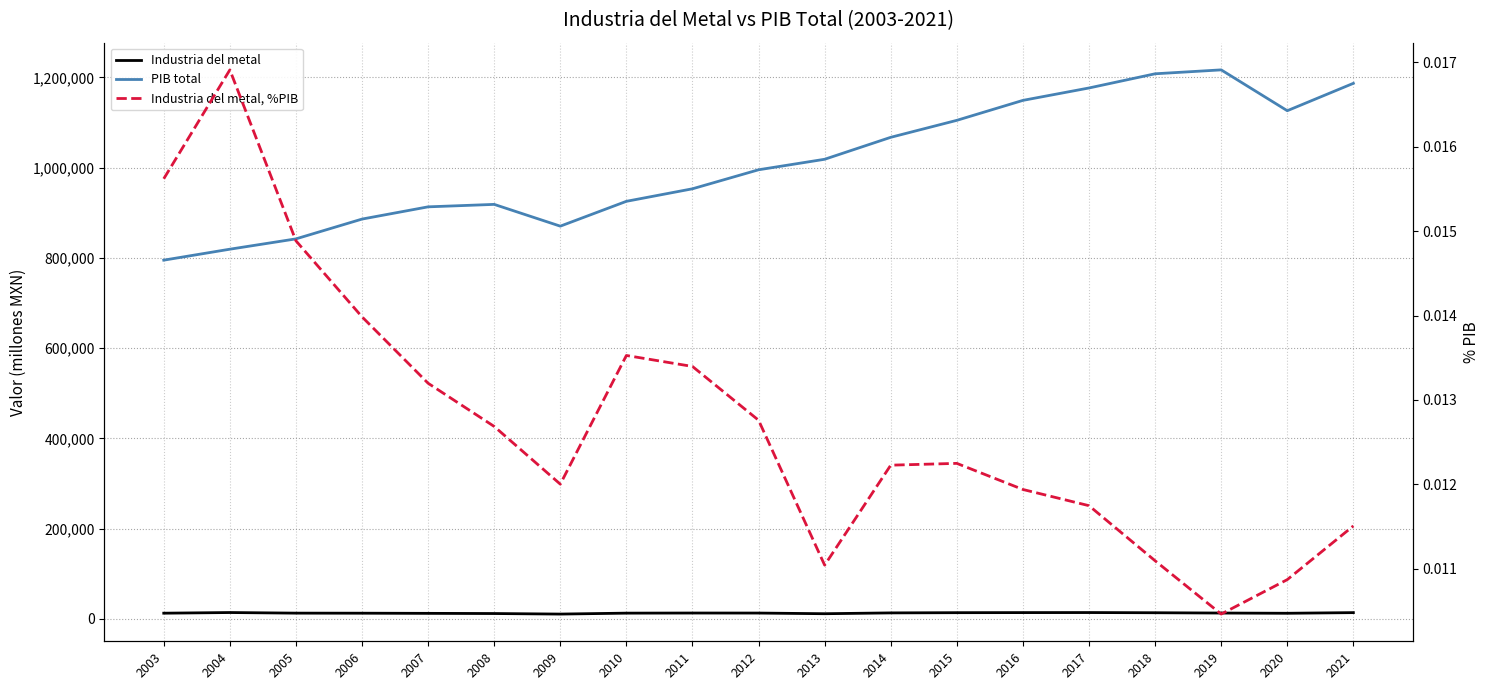

Reading right to left, extract all data points from this chart.

Industria del metal: 2021=13657.2	2020=12241.9	2019=12729.2	2018=13401.9	2017=13821.0	2016=13718.9	2015=13532.7	2014=13049.0	2013=11246.8	2012=12699.3	2011=12769.1	2010=12517.5	2009=10445.3	2008=11652.7	2007=12051.3	2006=12390.7	2005=12536.1	2004=13855.0	2003=12418.3
PIB total: 2021=1186919.0	2020=1126205.9	2019=1216735.7	2018=1208076.0	2017=1176616.0	2016=1149129.5	2015=1104884.9	2014=1067256.8	2013=1018578.6	2012=995286.0	2011=953148.1	2010=925371.8	2009=870319.1	2008=918573.5	2007=913139.8	2006=886009.7	2005=842128.8	2004=819238.3	2003=794957.3
Industria del metal, %PIB: 2021=0.0	2020=0.0	2019=0.0	2018=0.0	2017=0.0	2016=0.0	2015=0.0	2014=0.0	2013=0.0	2012=0.0	2011=0.0	2010=0.0	2009=0.0	2008=0.0	2007=0.0	2006=0.0	2005=0.0	2004=0.0	2003=0.0